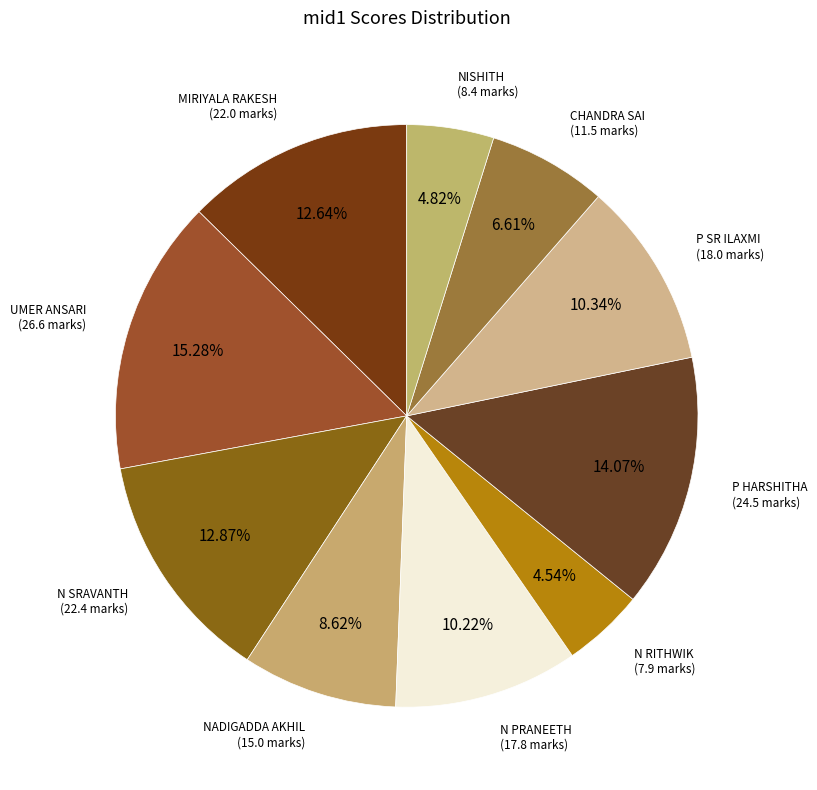

Count the number of slices in the pie.

10